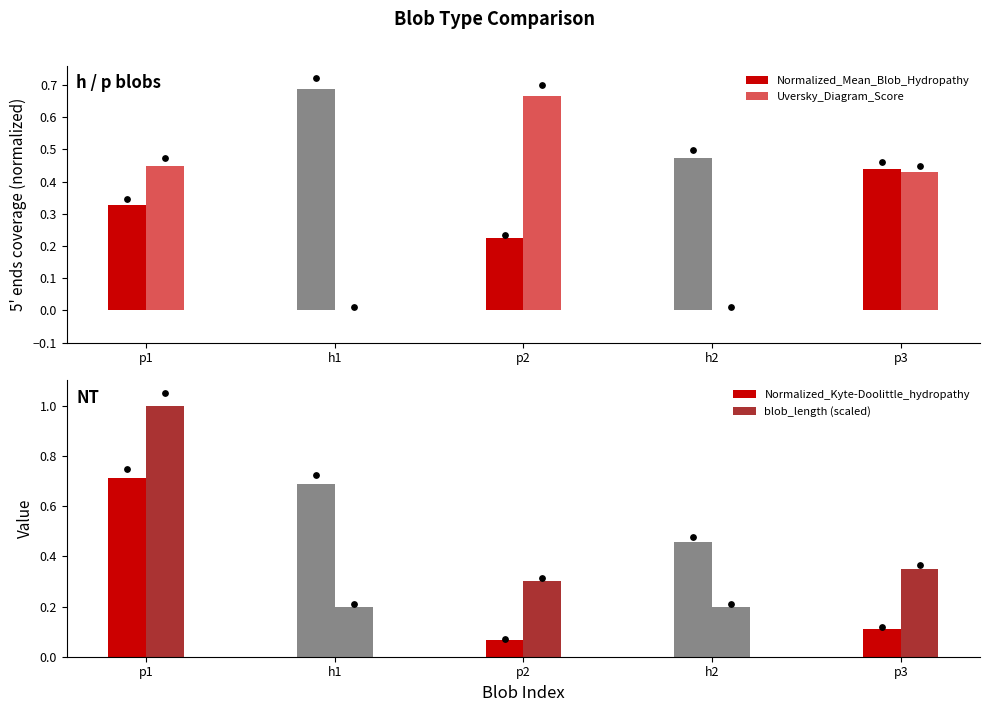

Which series contains the highest Y value?

blob_length (scaled)